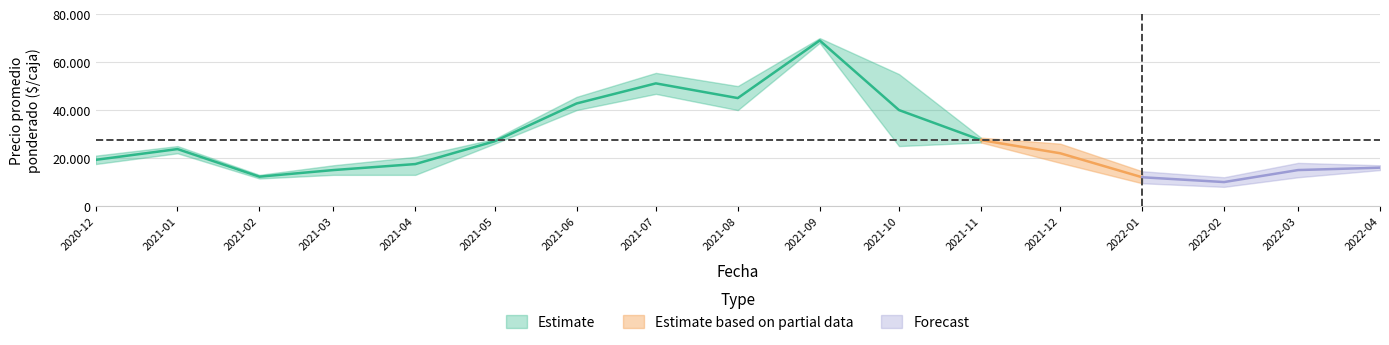

Reading left to right, list all the values displayed in this chart.

Precio promedio ponderado: 19250	23750	12250	15000	17500	27000	42750	51125	45000	69000	40000	27500	22000	12000	10000	15000	16000
Precio minimo: 17500	22000	11500	13000	13000	26000	40000	46750	40000	68000	25000	26500	18000	9500	8000	12000	15000
Precio maximo: 21000	25000	13000	17000	20500	28000	45500	55500	50000	70000	55000	28500	26000	14500	12000	18000	17000